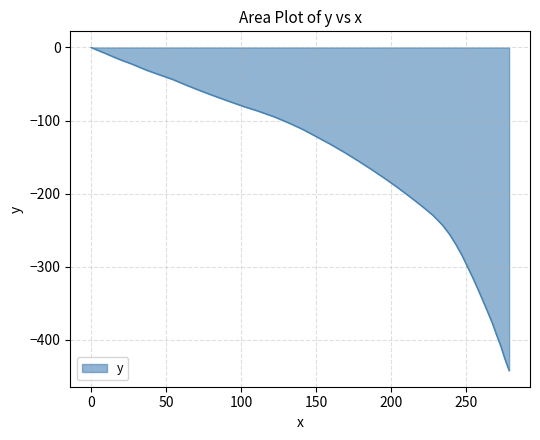

What is the smallest value displayed?

-442.4